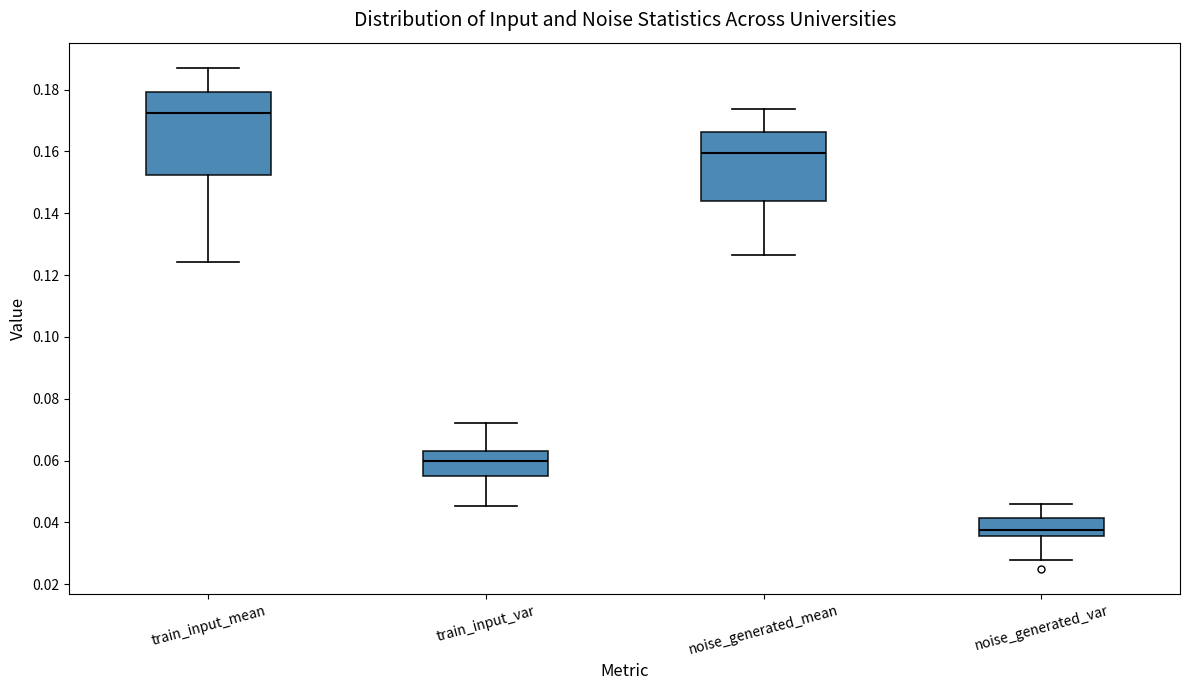

Comparing the boxes themselves (not the whiskers), which one is the tallest?

train_input_mean